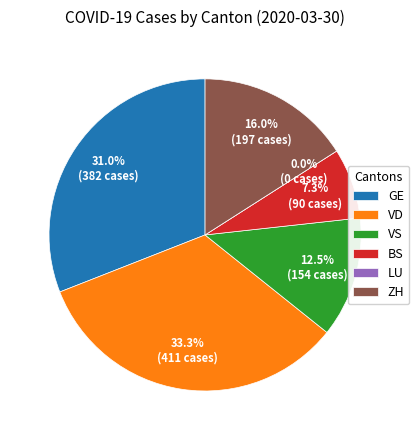

What is the largest slice in the pie chart?

VD